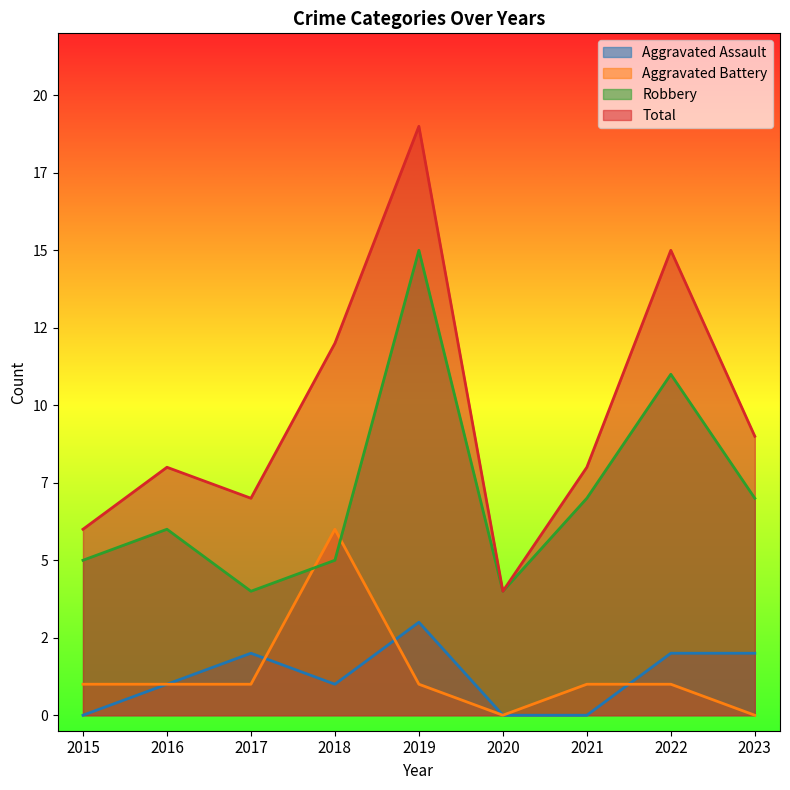

Which series has the largest total across all categories?

Total